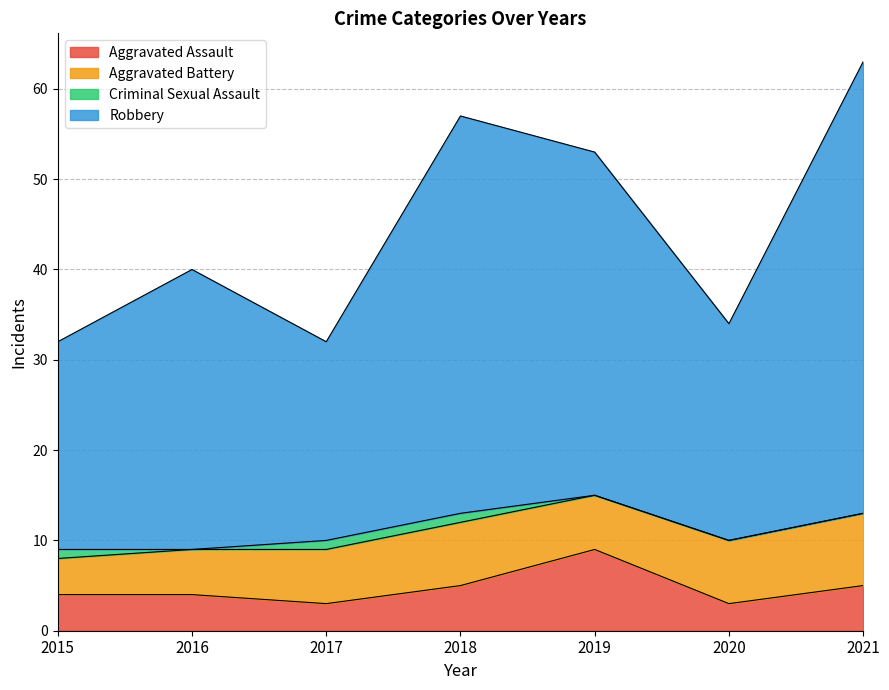

Does the chart display data point markers on the line(s)?

No